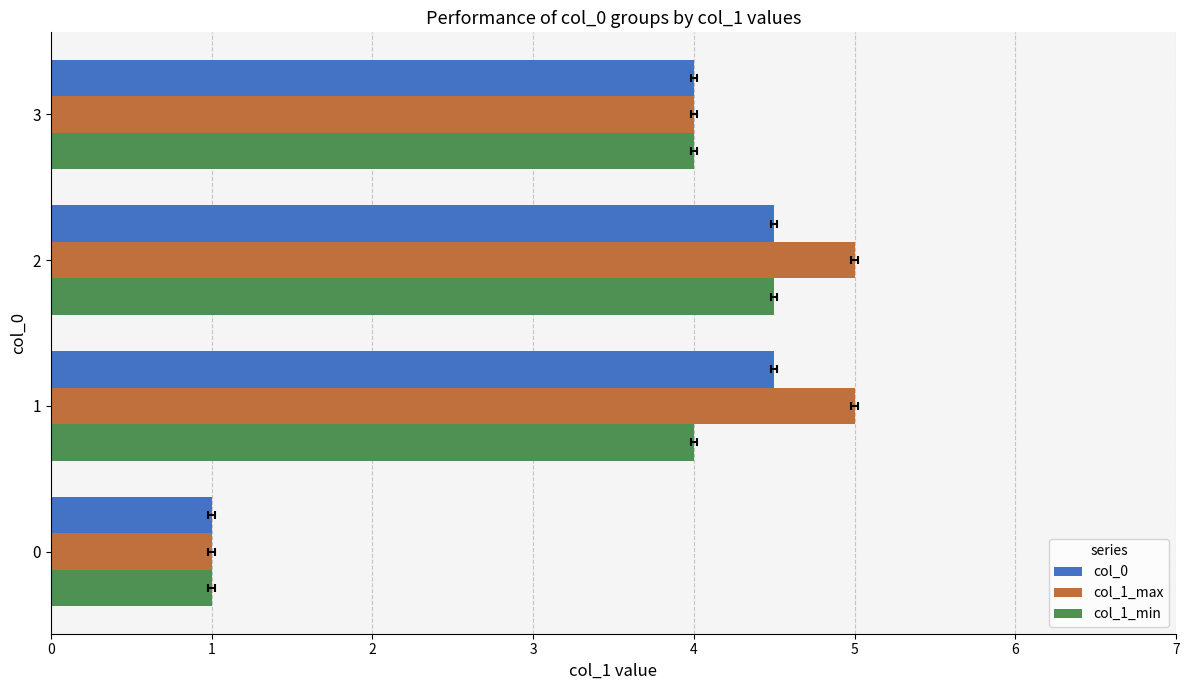

Which category has the highest value across all series?

1